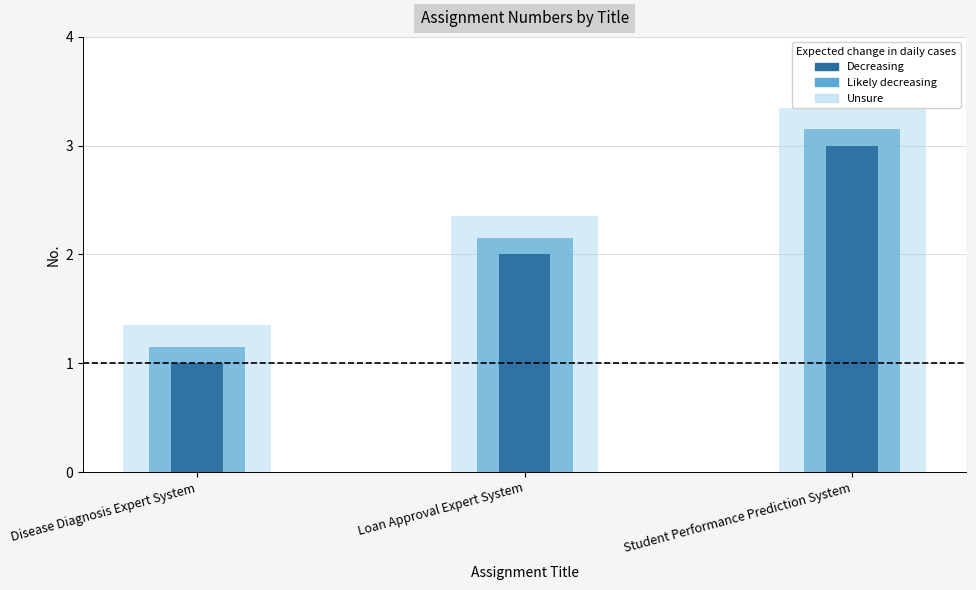

What is the label of the 2nd bar from the right?

Loan Approval Expert System